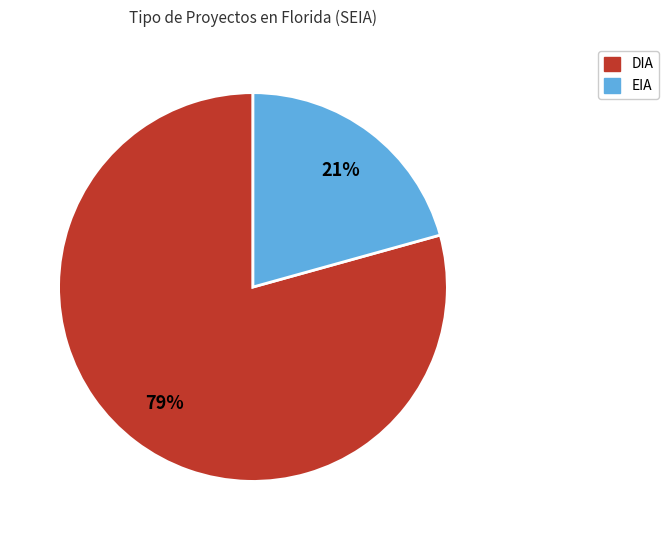

Is it true that DIA is 79% of the pie?

True